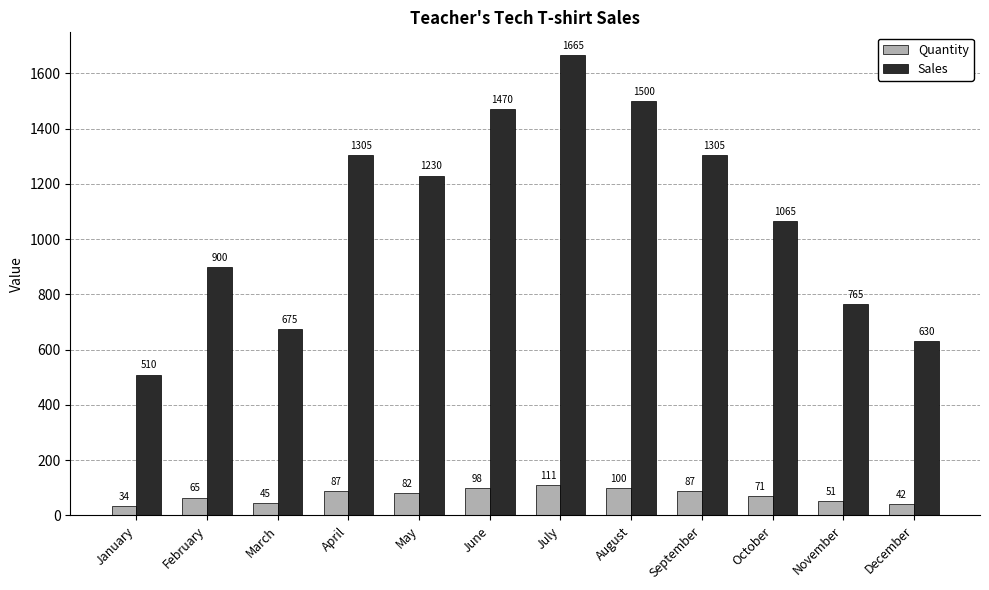

How many bars are there in each group?

2